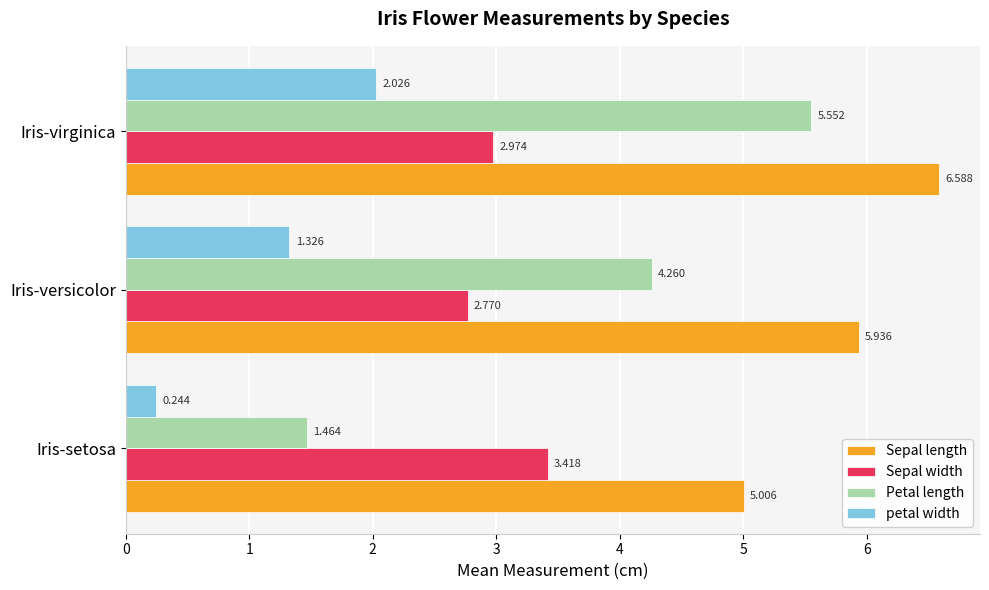

How many data points does each series have?

3